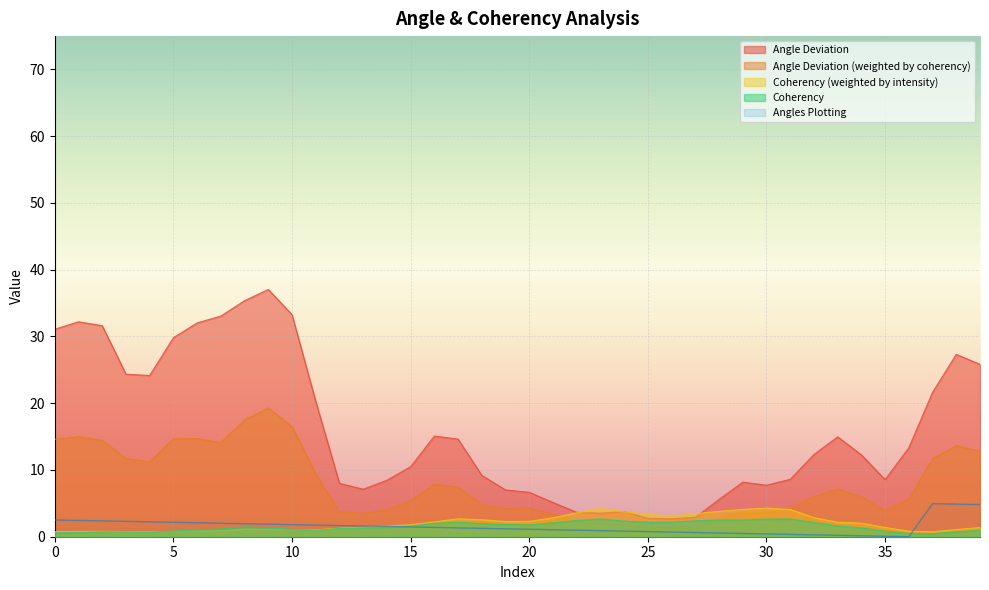

Between which two adjacent categories do Coherency and Coherency (weighted by intensity) first intersect?

4 and 5